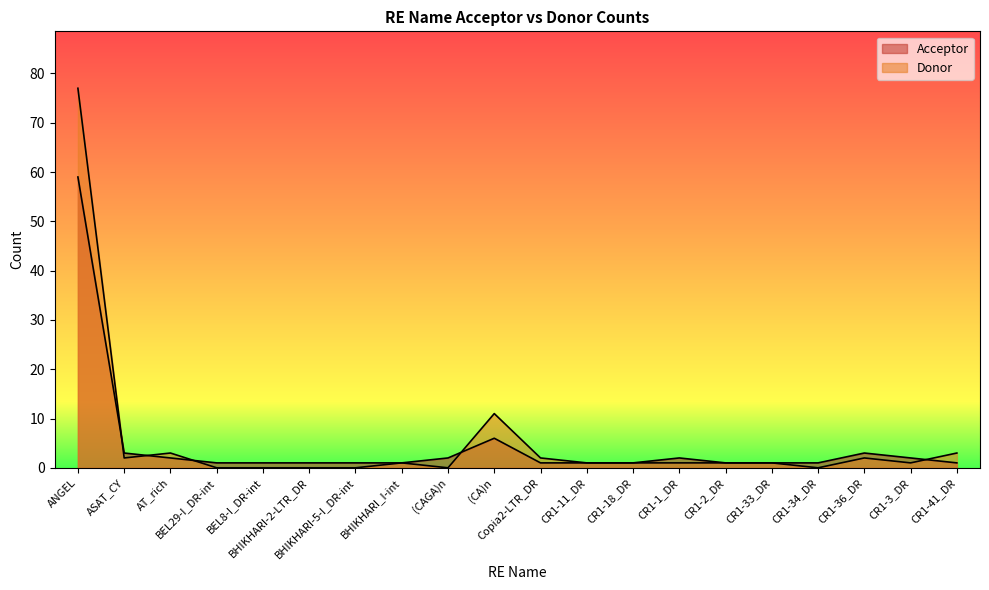

What are all the series names shown in the legend?

Acceptor, Donor